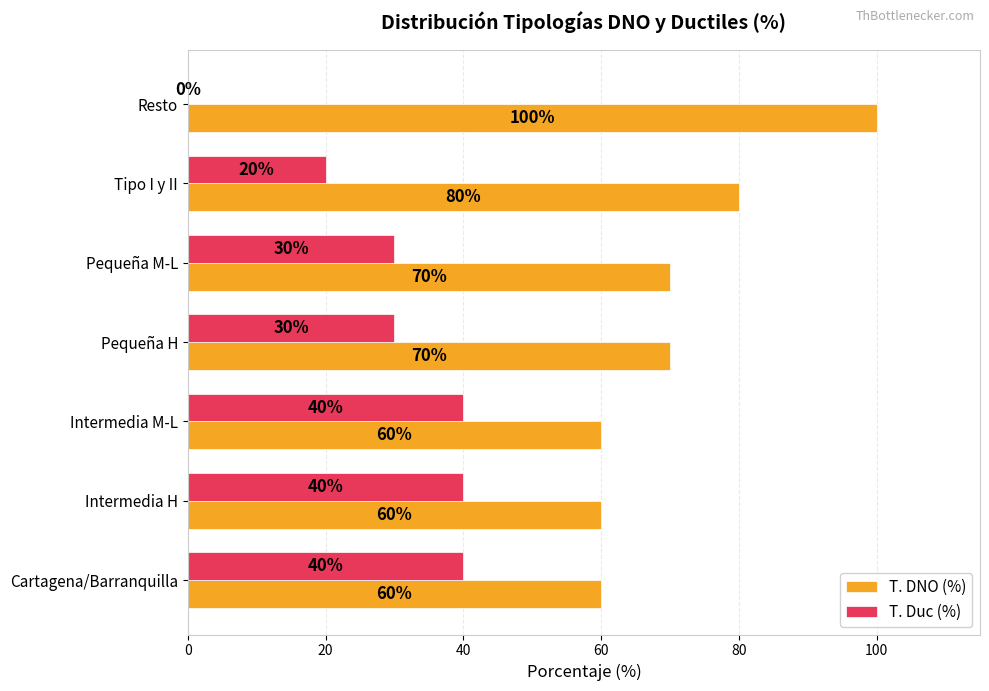

Which series has the largest total across all categories?

T. DNO (%)